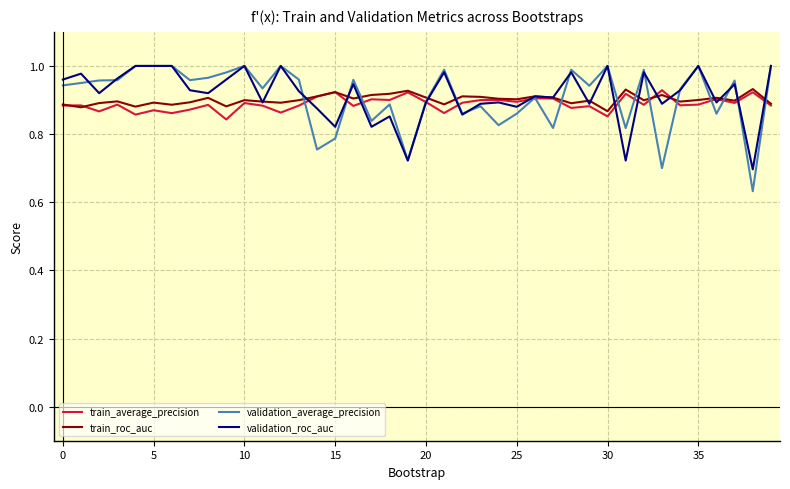

Count the number of categories in the chart.

40